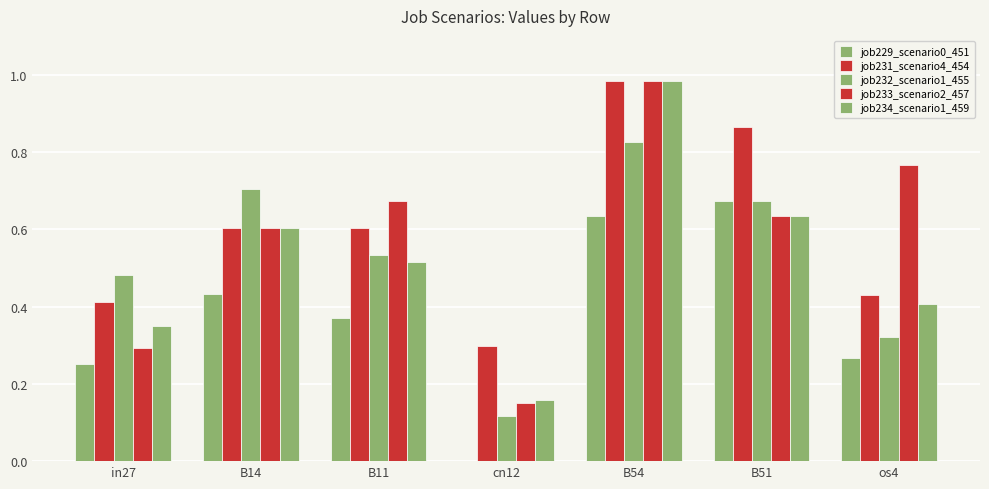

The job234_scenario1_459 series shows 0.4 at B51. True or false?

False